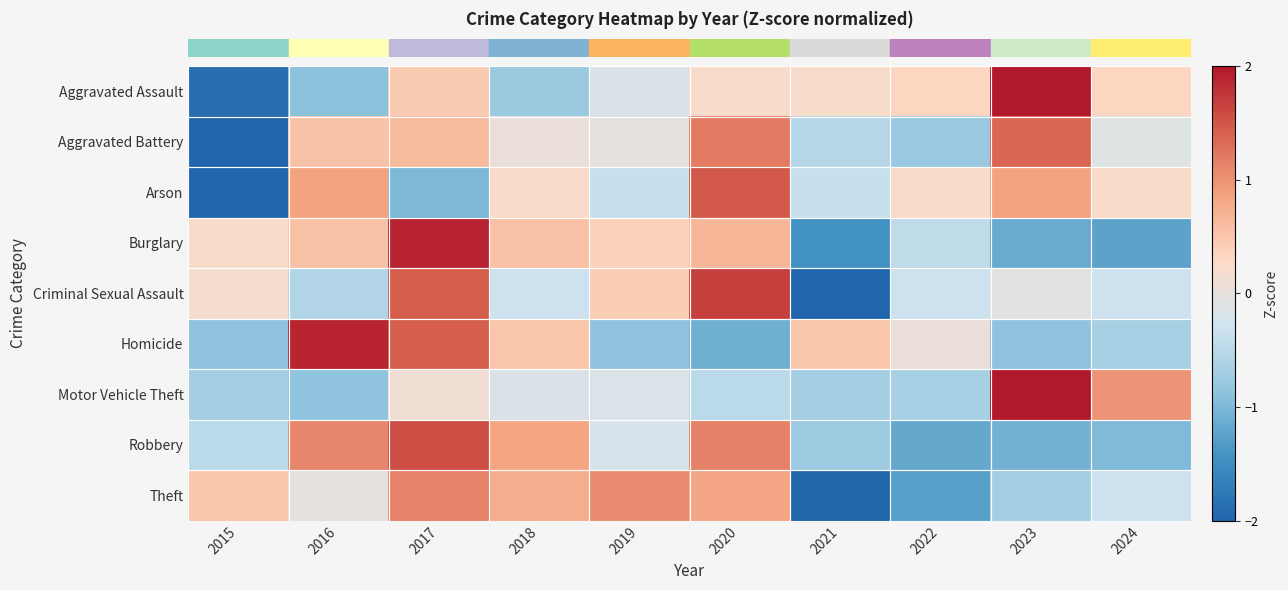

Reading left to right, transcribe all the data shown in this chart.

row_0: -1.9	-0.9	0.4	-0.8	-0.2	0.2	0.2	0.3	2.2	0.3
row_1: -2.3	0.5	0.6	0.0	-0.0	1.2	-0.5	-0.8	1.4	-0.1
row_2: -2.2	0.9	-1.0	0.2	-0.4	1.5	-0.4	0.2	0.9	0.2
row_3: 0.2	0.6	1.9	0.6	0.4	0.7	-1.4	-0.4	-1.2	-1.2
row_4: 0.2	-0.6	1.4	-0.3	0.4	1.7	-2.1	-0.3	-0.1	-0.3
row_5: -0.9	1.9	1.4	0.5	-0.9	-1.1	0.5	0.0	-0.9	-0.6
row_6: -0.7	-0.9	0.1	-0.2	-0.2	-0.5	-0.7	-0.7	2.6	1.0
row_7: -0.5	1.1	1.6	0.9	-0.2	1.1	-0.7	-1.2	-1.1	-1.0
row_8: 0.5	-0.0	1.1	0.8	1.0	0.8	-2.0	-1.3	-0.7	-0.3